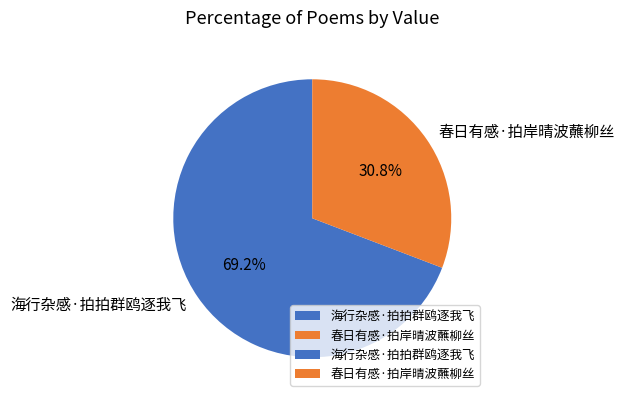

How much of the chart is everything except 春日有感·拍岸晴波蘸柳丝?

69.2%